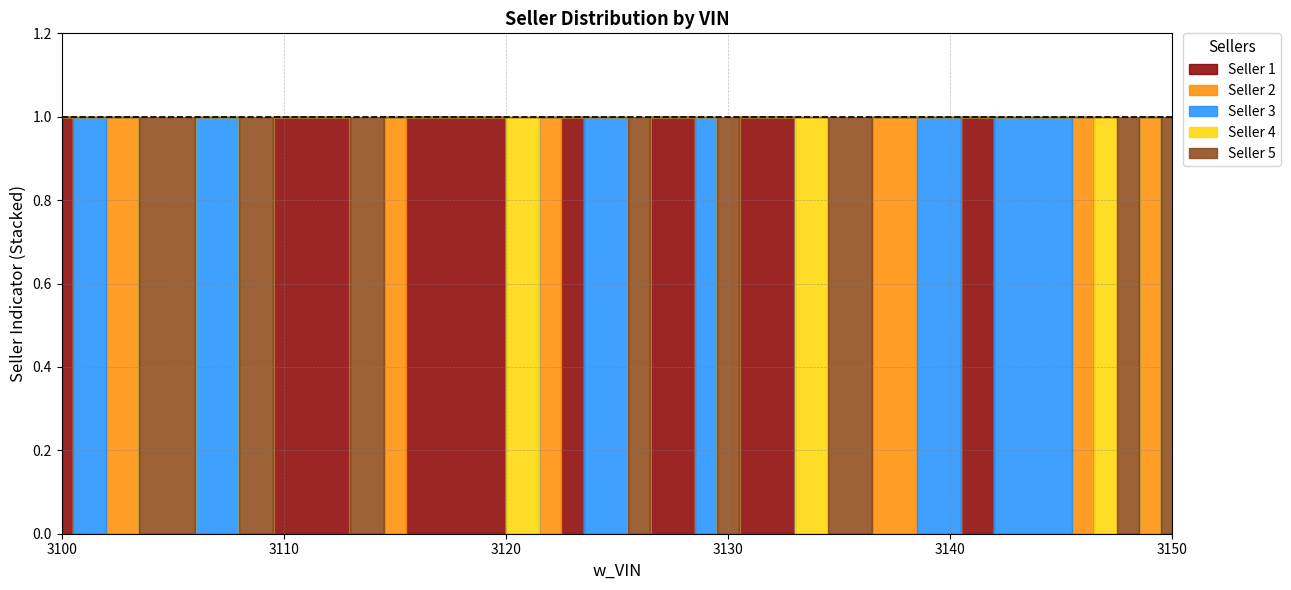

Reading left to right, extract all data points from this chart.

Seller 1: 3100=1	3101=0	3103=0	3104=0	3105=0	3107=0	3109=0	3110=1	3111=1	3112=1	3114=0	3115=0	3116=1	3118=1	3119=1	3121=0	3122=0	3123=1	3124=0	3125=0	3126=0	3127=1	3128=1	3129=0	3130=0	3131=1	3132=1	3134=0	3135=0	3138=0	3139=0	3140=0	3141=1	3143=0	3145=0	3146=0	3147=0	3148=0	3149=0	3150=0
Seller 2: 3100=0	3101=0	3103=1	3104=0	3105=0	3107=0	3109=0	3110=0	3111=0	3112=0	3114=0	3115=1	3116=0	3118=0	3119=0	3121=0	3122=1	3123=0	3124=0	3125=0	3126=0	3127=0	3128=0	3129=0	3130=0	3131=0	3132=0	3134=0	3135=0	3138=1	3139=0	3140=0	3141=0	3143=0	3145=0	3146=1	3147=0	3148=0	3149=1	3150=0
Seller 3: 3100=0	3101=1	3103=0	3104=0	3105=0	3107=1	3109=0	3110=0	3111=0	3112=0	3114=0	3115=0	3116=0	3118=0	3119=0	3121=0	3122=0	3123=0	3124=1	3125=1	3126=0	3127=0	3128=0	3129=1	3130=0	3131=0	3132=0	3134=0	3135=0	3138=0	3139=1	3140=1	3141=0	3143=1	3145=1	3146=0	3147=0	3148=0	3149=0	3150=0
Seller 4: 3100=0	3101=0	3103=0	3104=0	3105=0	3107=0	3109=0	3110=0	3111=0	3112=0	3114=0	3115=0	3116=0	3118=0	3119=0	3121=1	3122=0	3123=0	3124=0	3125=0	3126=0	3127=0	3128=0	3129=0	3130=0	3131=0	3132=0	3134=1	3135=0	3138=0	3139=0	3140=0	3141=0	3143=0	3145=0	3146=0	3147=1	3148=0	3149=0	3150=0
Seller 5: 3100=0	3101=0	3103=0	3104=1	3105=1	3107=0	3109=1	3110=0	3111=0	3112=0	3114=1	3115=0	3116=0	3118=0	3119=0	3121=0	3122=0	3123=0	3124=0	3125=0	3126=1	3127=0	3128=0	3129=0	3130=1	3131=0	3132=0	3134=0	3135=1	3138=0	3139=0	3140=0	3141=0	3143=0	3145=0	3146=0	3147=0	3148=1	3149=0	3150=1